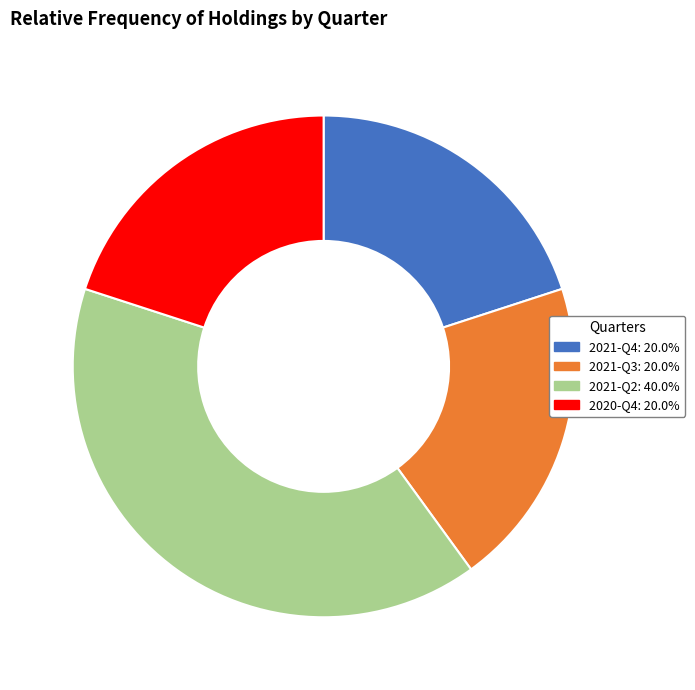

Which slice is the largest?

2021-Q2